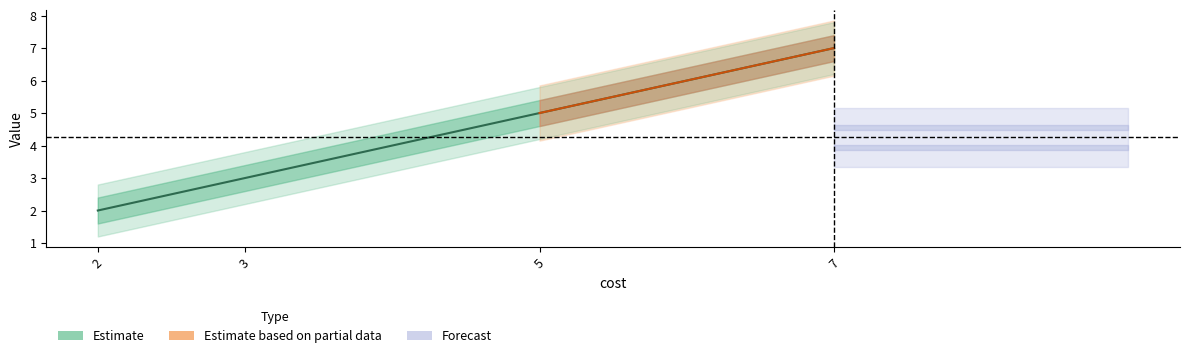

Does the chart have visible grid lines?

No